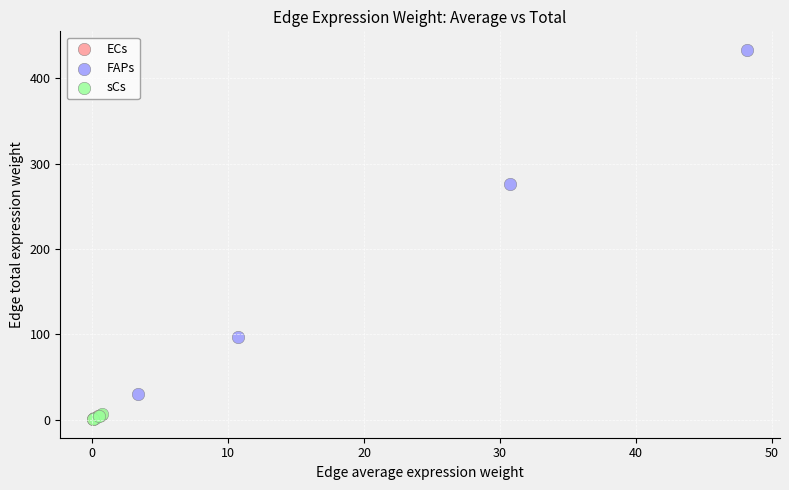

Which series has the largest Y range (max minus min)?

FAPs